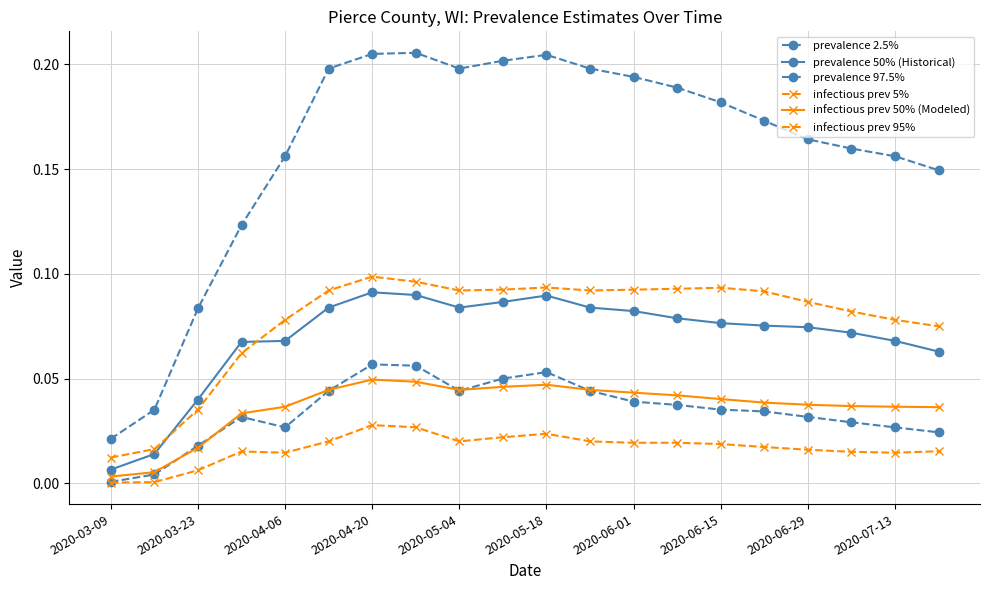

How many lines are shown in the chart?

6